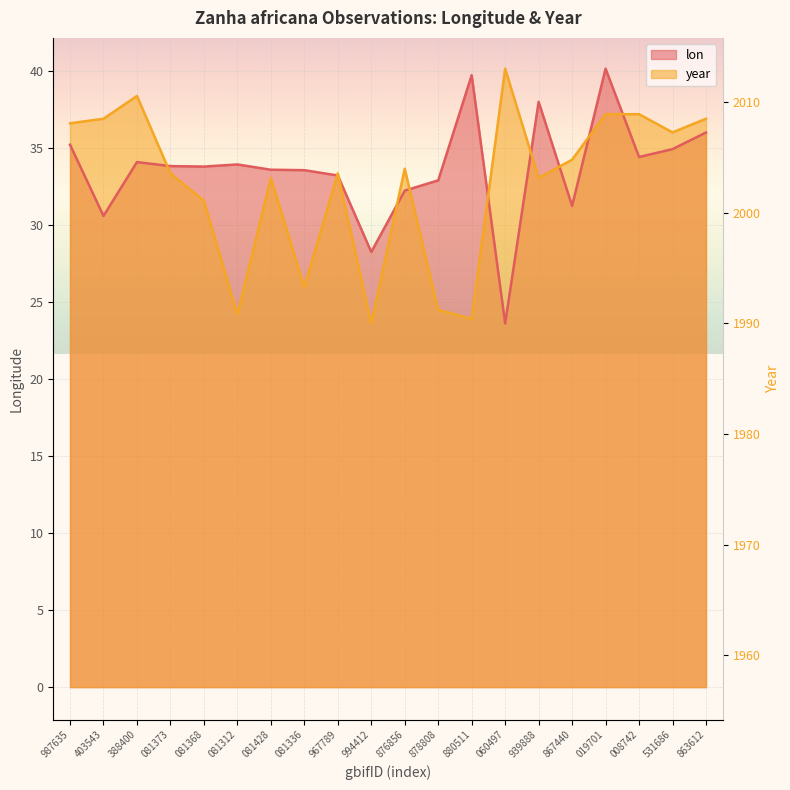

Between which two adjacent categories do year and lon first intersect?

388400 and 081373